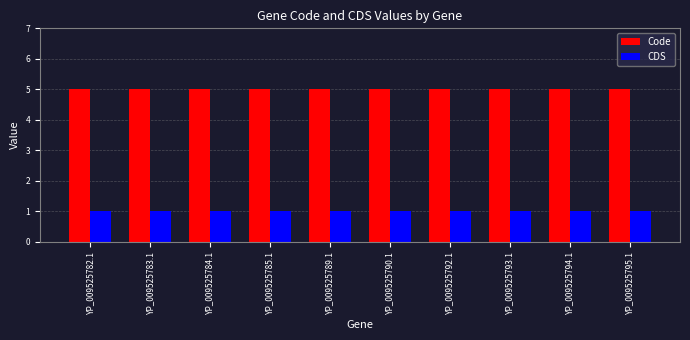

At how many categories does at least one series exceed 3?

10